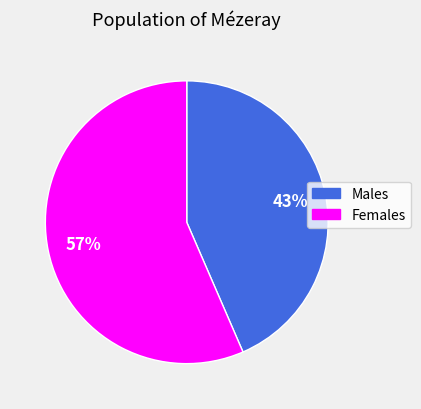

To the nearest percent, what is the average slice percentage?

50%